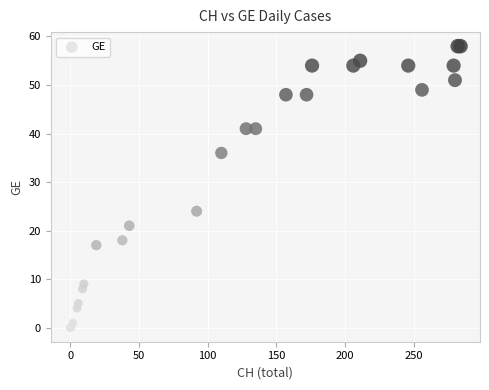

What Y value in the scatter plot is closest to 29?

24